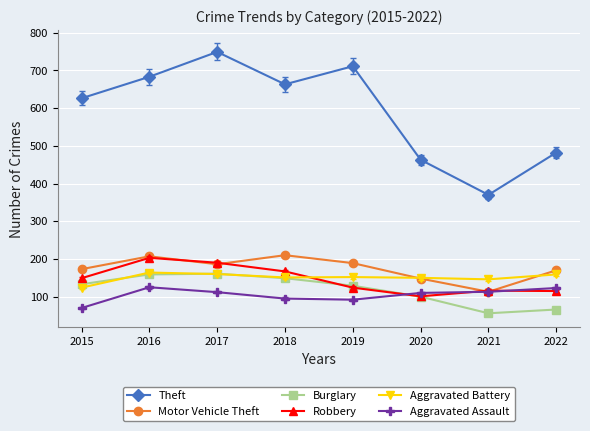

Which series has the largest range (max minus min)?

Theft